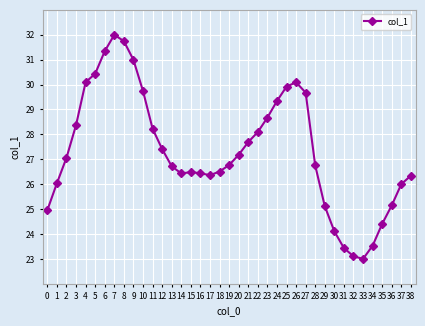

Which label corresponds to the smallest value in the chart?

33